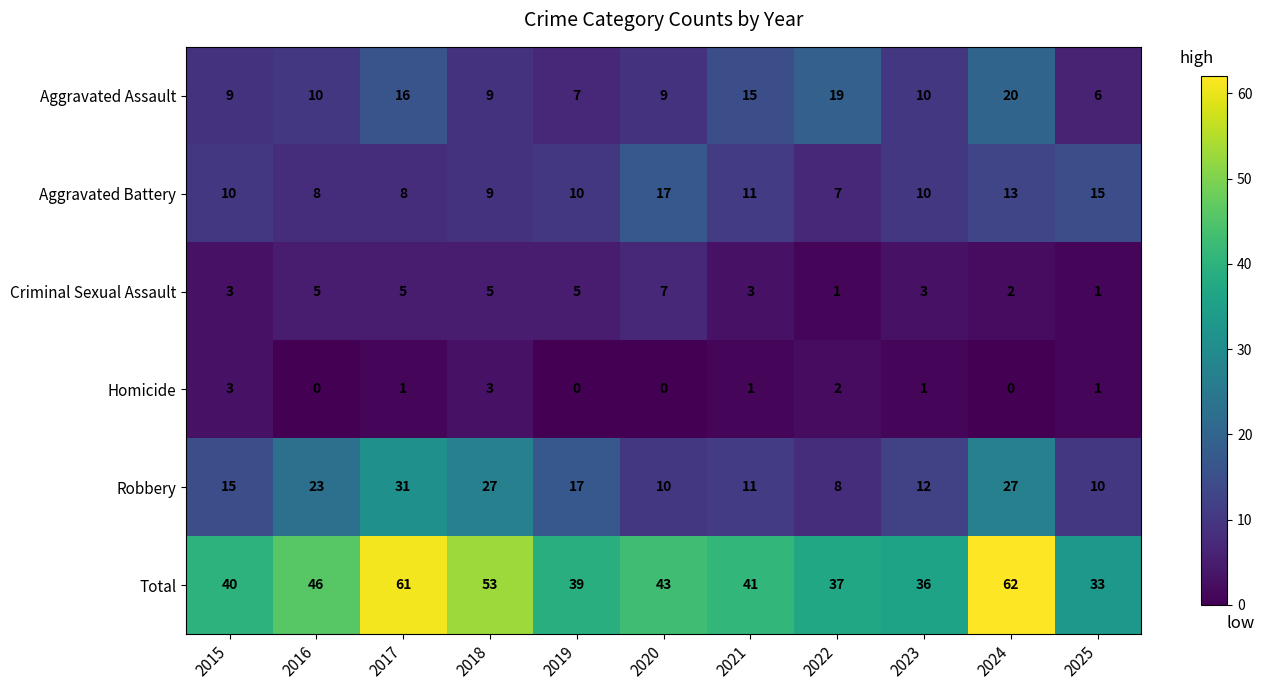

At which category is the sum across all series the highest?

2024